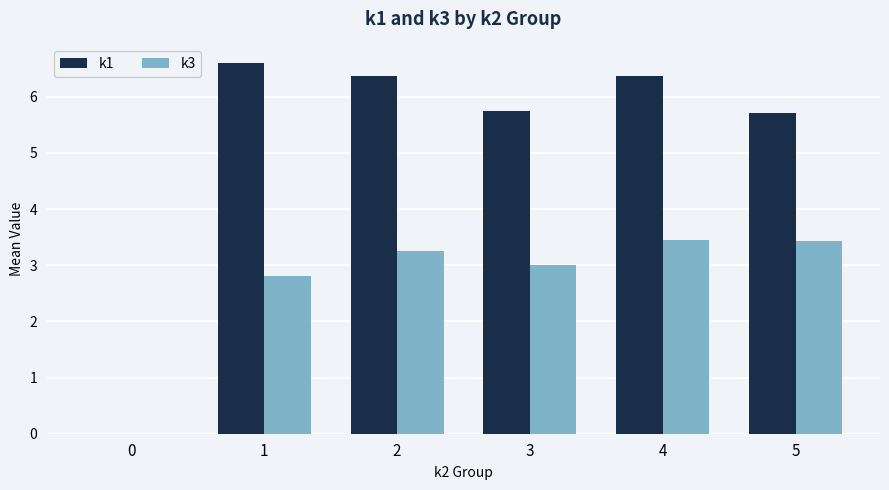

What are all the series names shown in the legend?

k1, k3